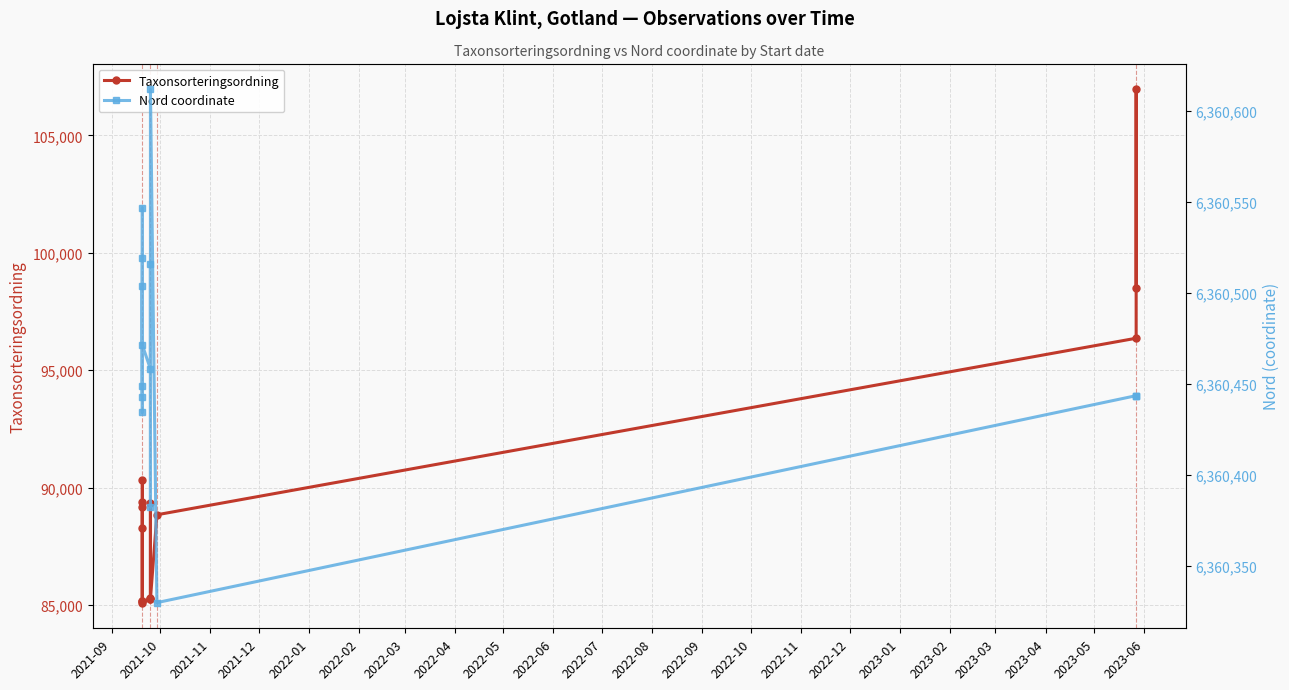

Is this an area chart (filled region under the line)?

No